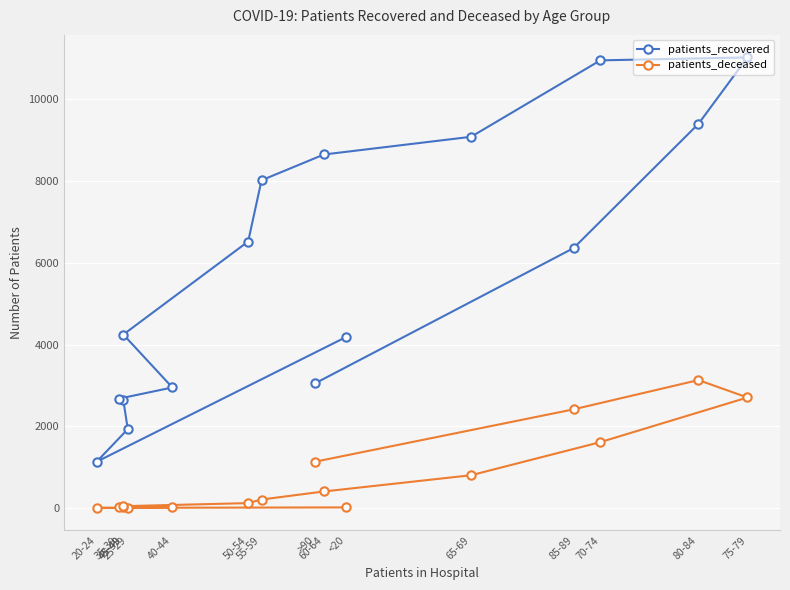

True or false: patients_recovered and patients_deceased cross at least once.

False